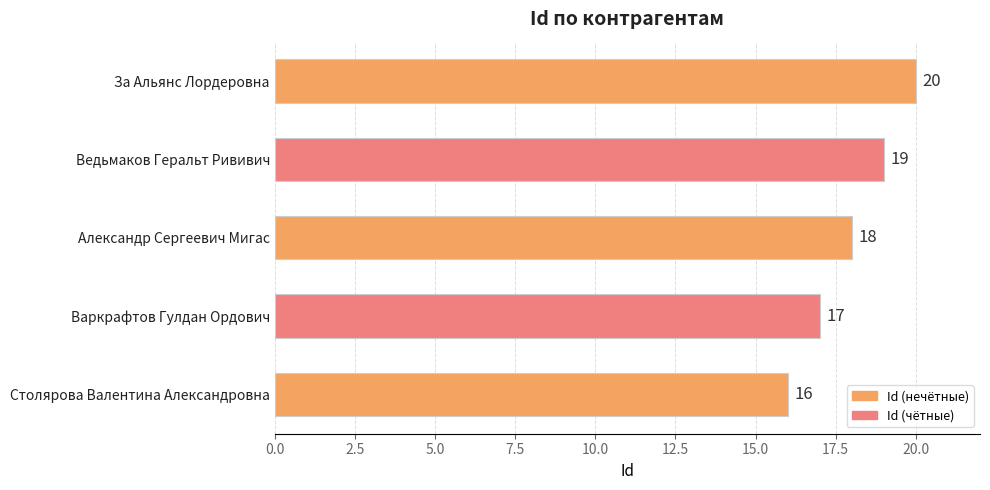

Reading top to bottom, extract all data points from this chart.

За Альянс Лордеровна=20	Ведьмаков Геральт Рививич=19	Александр Сергеевич Мигас=18	Варкрафтов Гулдан Ордович=17	Столярова Валентина Александровна=16